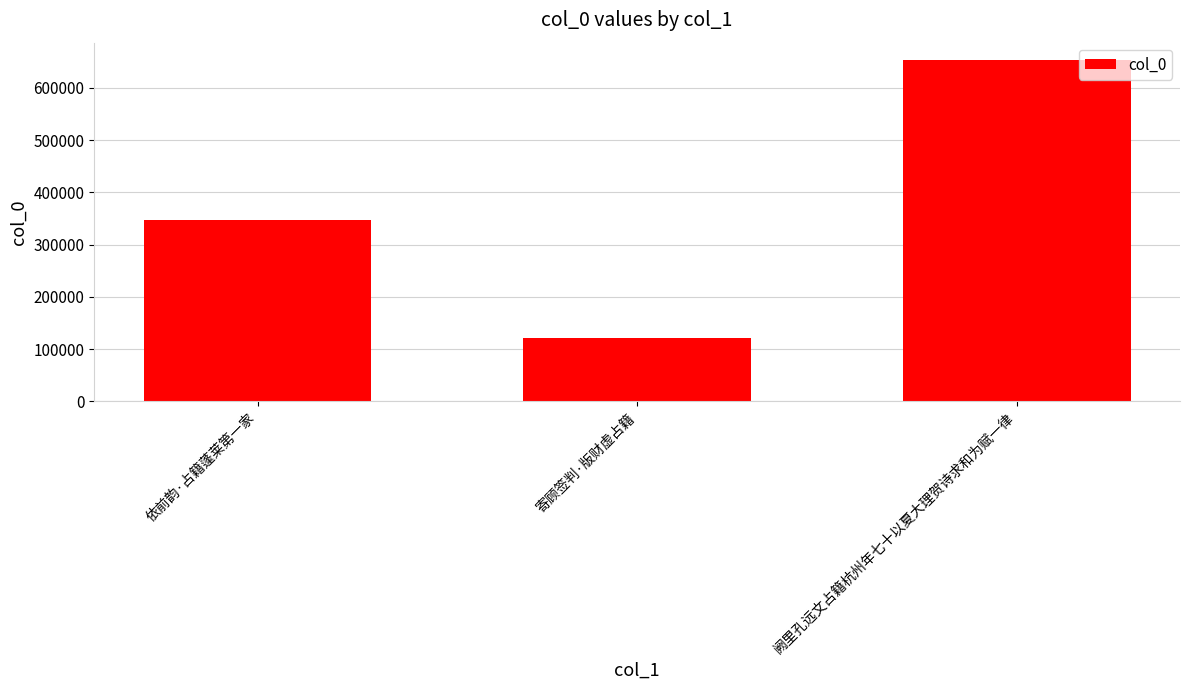

How many series are shown in this chart?

1